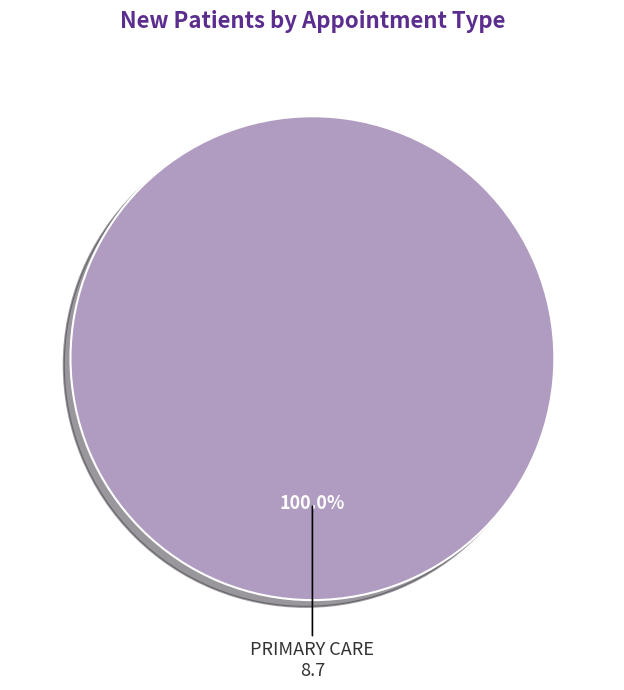

Is there any slice that represents more than half of the pie?

Yes